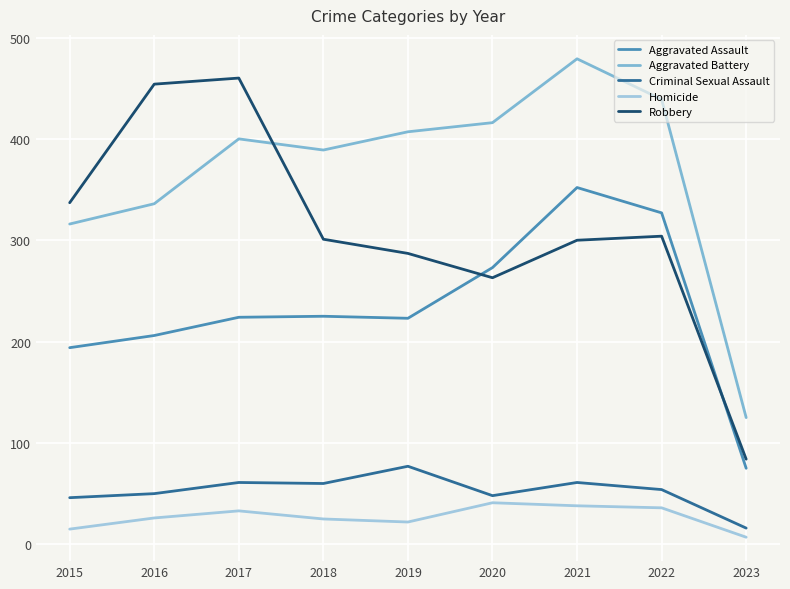

What is the minimum value shown in the chart?

7